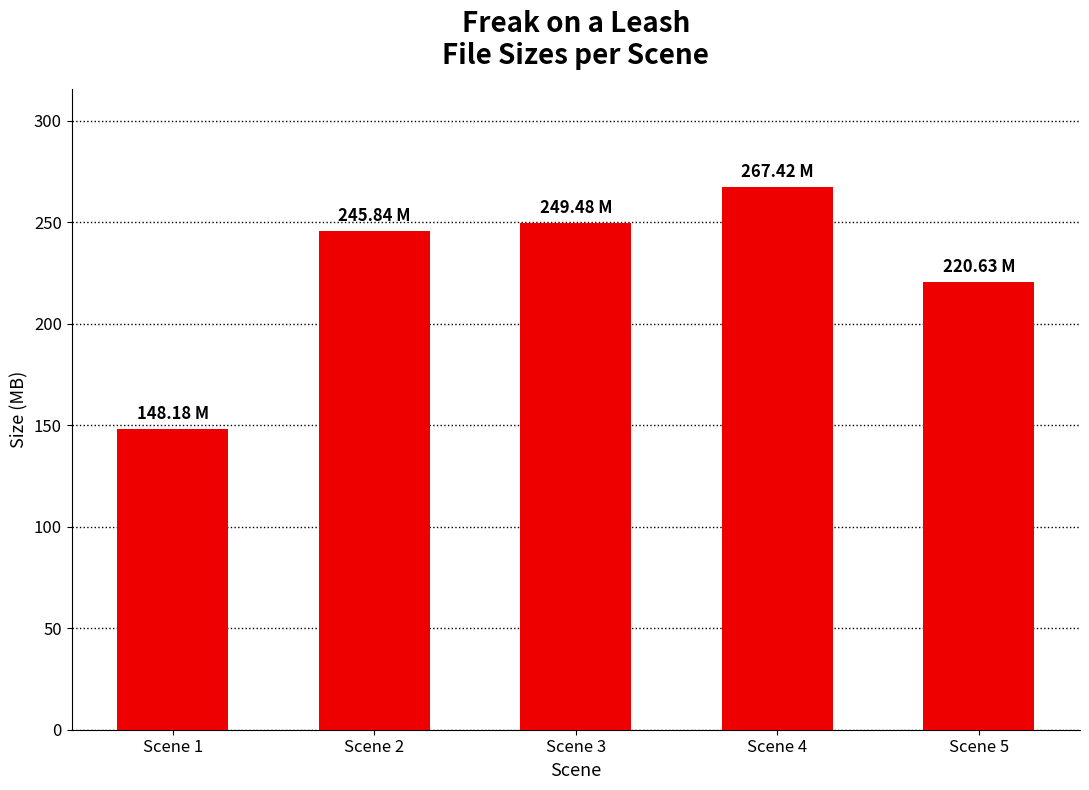

Reading left to right, list all the values displayed in this chart.

148.2	245.8	249.5	267.4	220.6